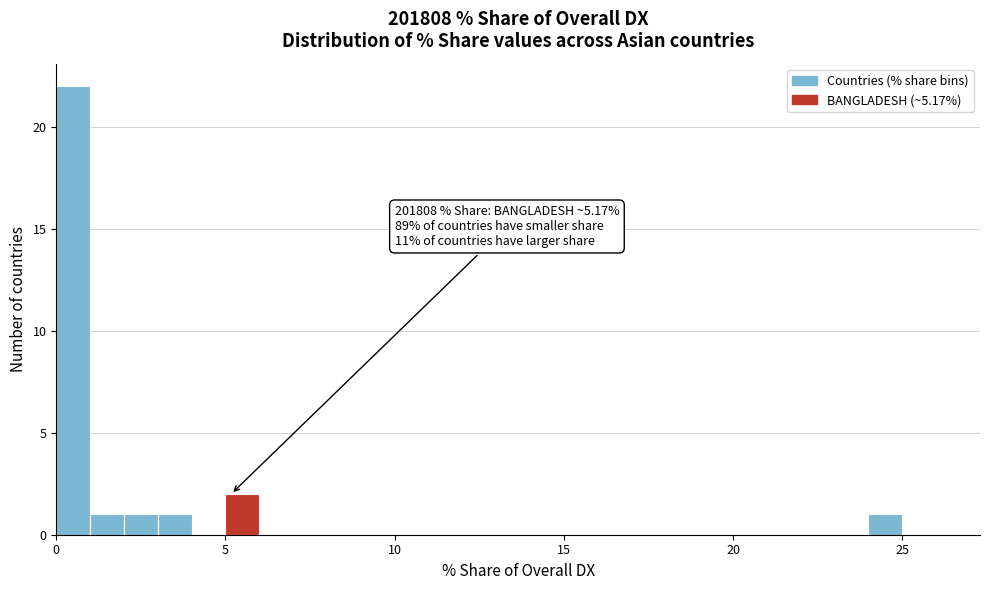

Read against the x-axis, roughly where is the centre of the tallest bar?

0.5